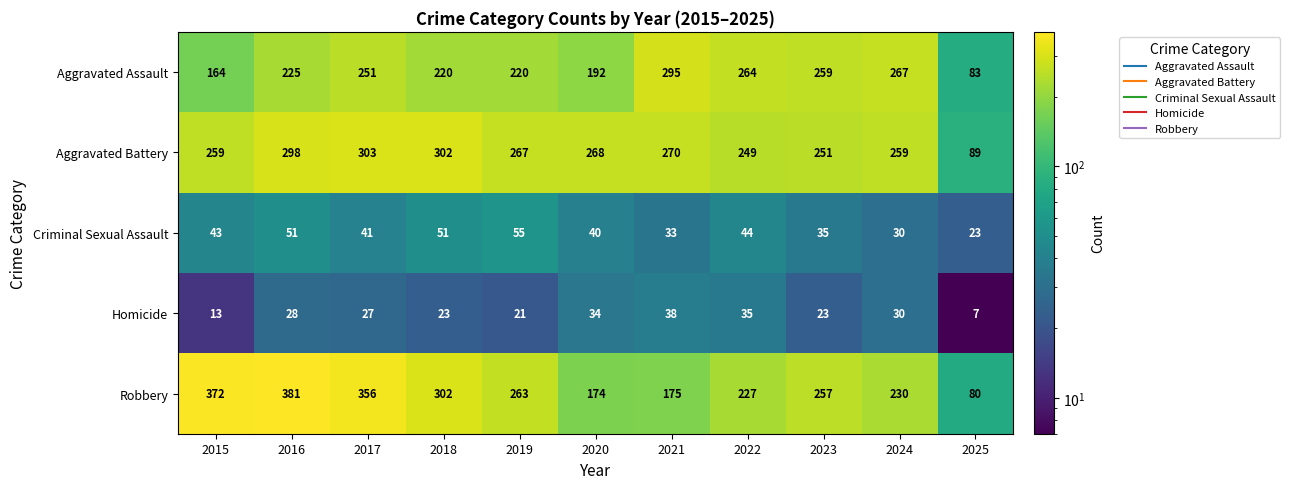

Count the number of categories in the chart.

11